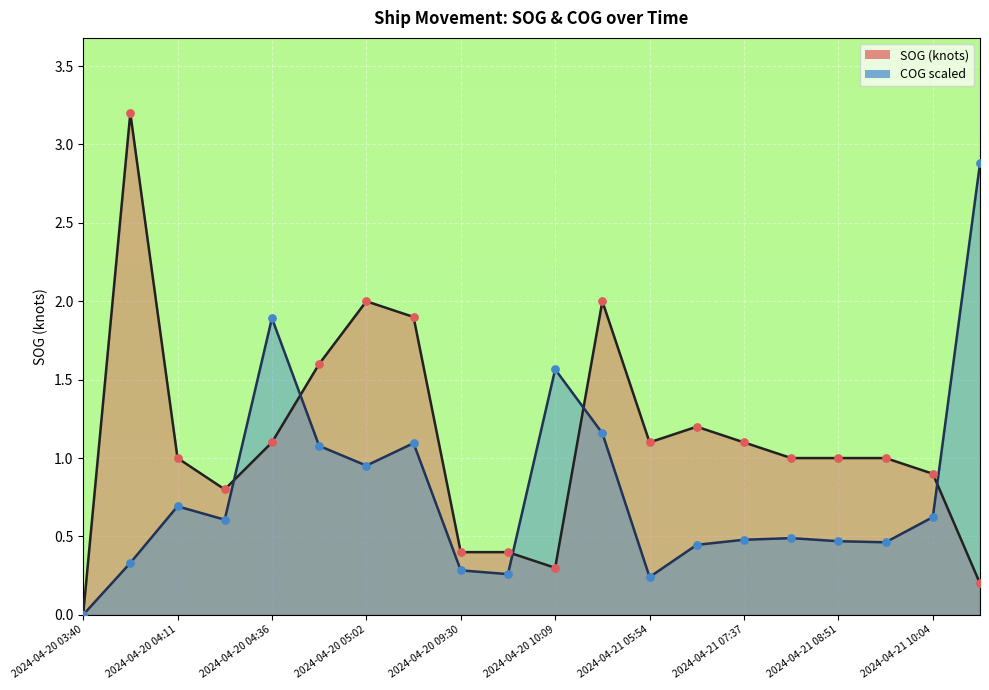

What is the total value across all series at 2024-04-21 07:37?

1.6